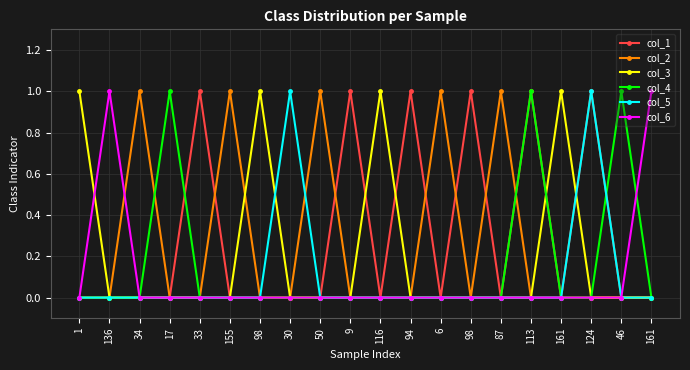

How many col_1 values are between 0 and 1?

20